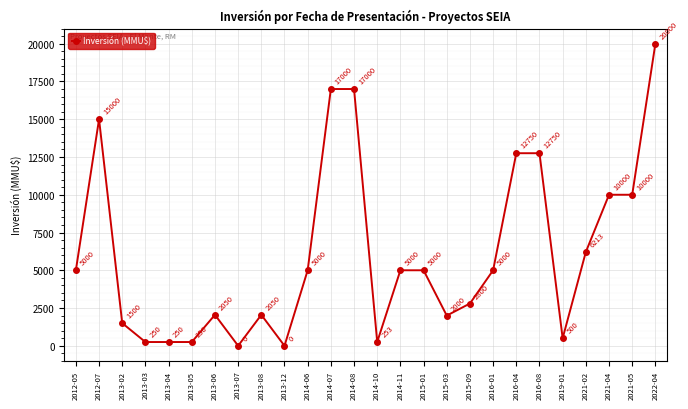

Is this an area chart (filled region under the line)?

No